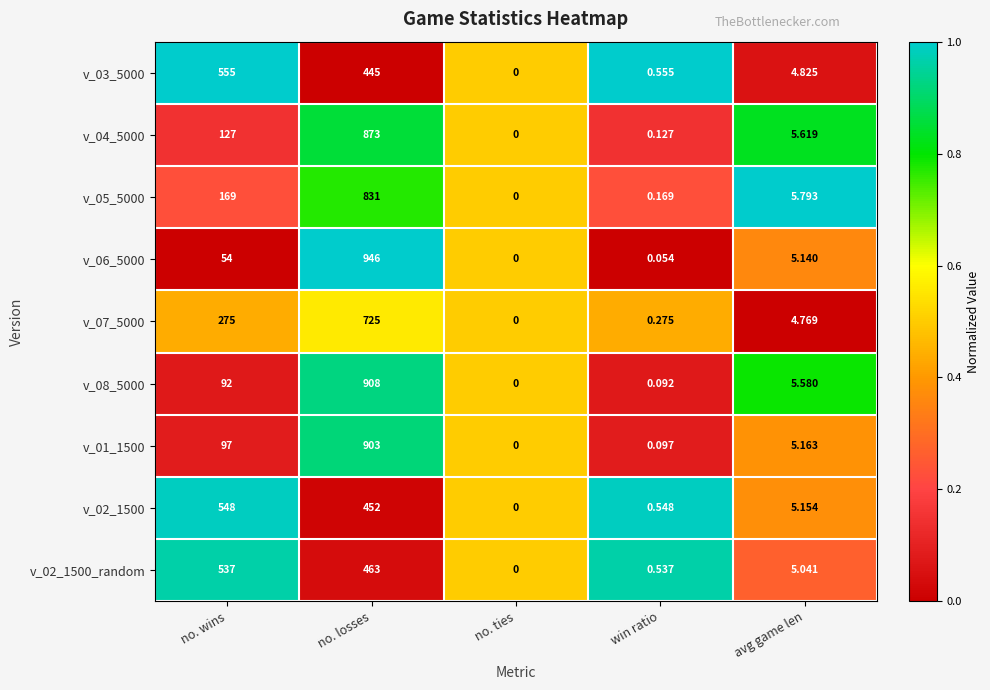

Rank the series by their maximum value, from lowest to highest.

v_02_1500_random, v_02_1500, v_03_5000, v_07_5000, v_05_5000, v_04_5000, v_01_1500, v_08_5000, v_06_5000